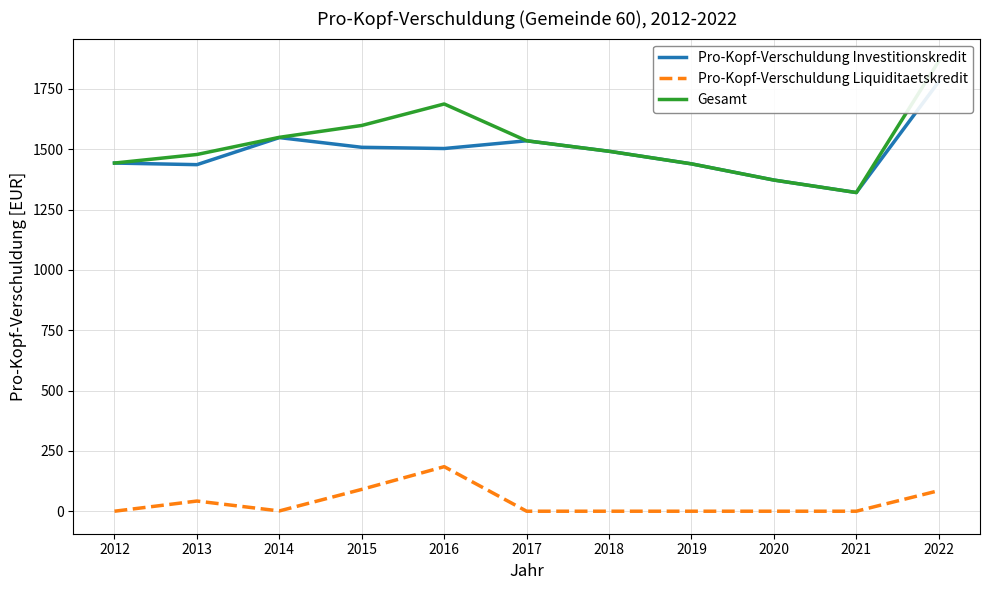

True or false: Pro-Kopf-Verschuldung Liquiditaetskredit and Gesamt cross at least once.

False